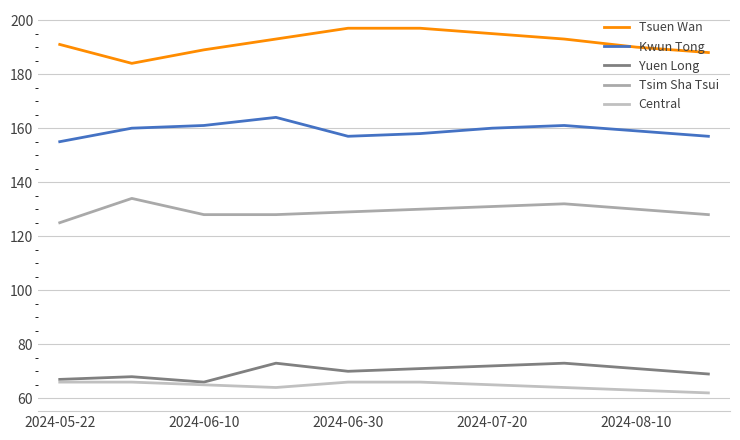

Which series has the widest spread of values?

Tsuen Wan